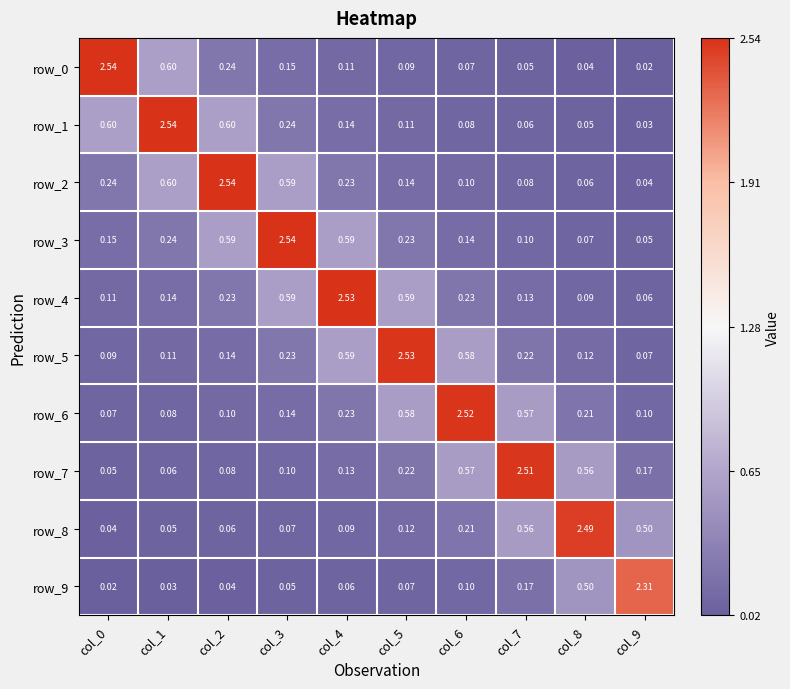

Between col_5 and col_8, which series saw the biggest shift?

row_5